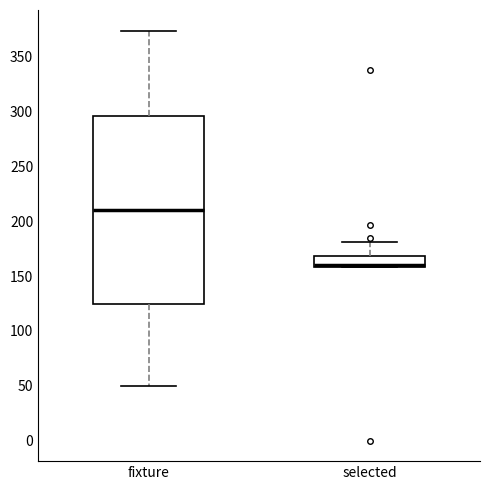

Where is the lower edge of the box for selected on the y-axis? The values are not printed on the chart, so give them approximately, as read against the axis.

160